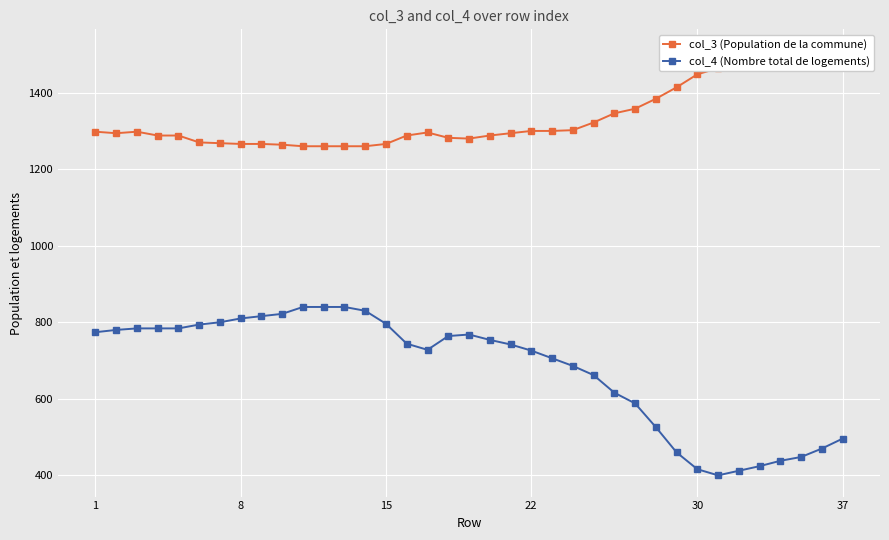

At which label does col_4 (Nombre total de logements) first exceed 744?

1